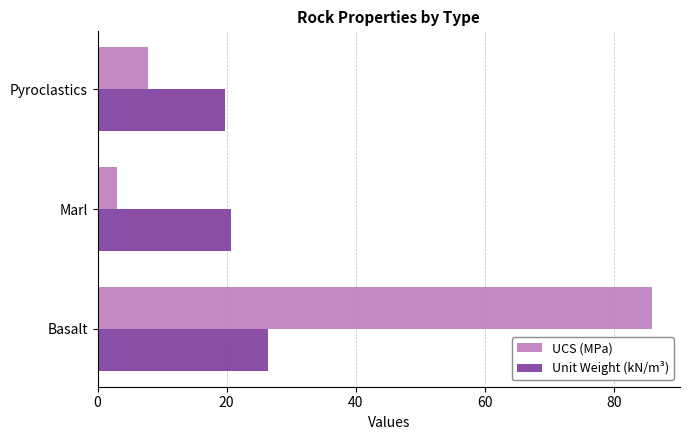

Rank the series by their maximum value, from highest to lowest.

UCS (MPa), Unit Weight (kN/m³)